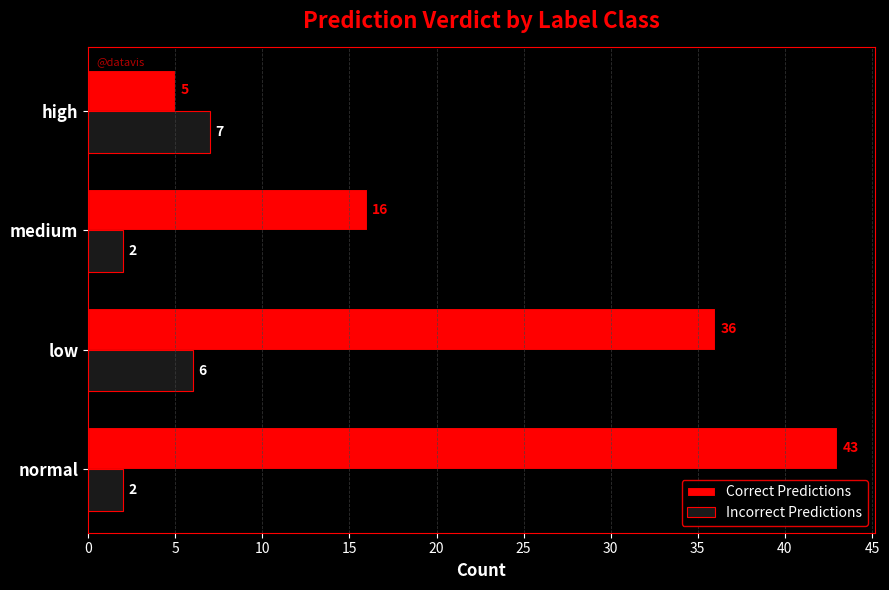

What is the highest value of the Incorrect Predictions series?

7